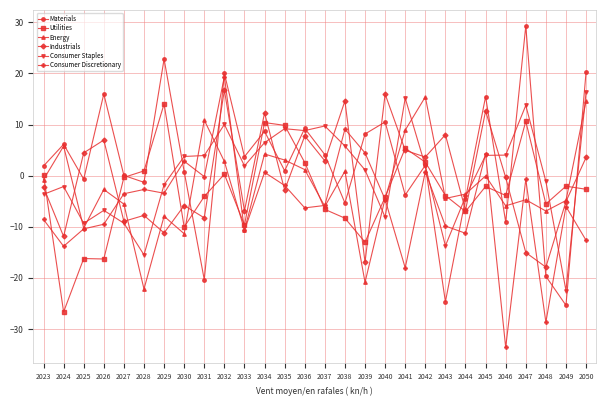

At which label is Industrials closest to 0?

2046